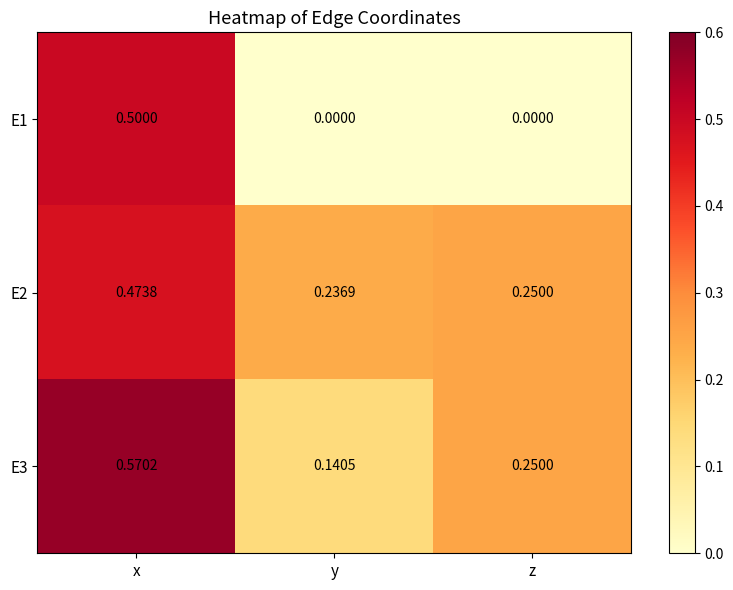

Rank the series by their maximum value, from highest to lowest.

E3, E1, E2